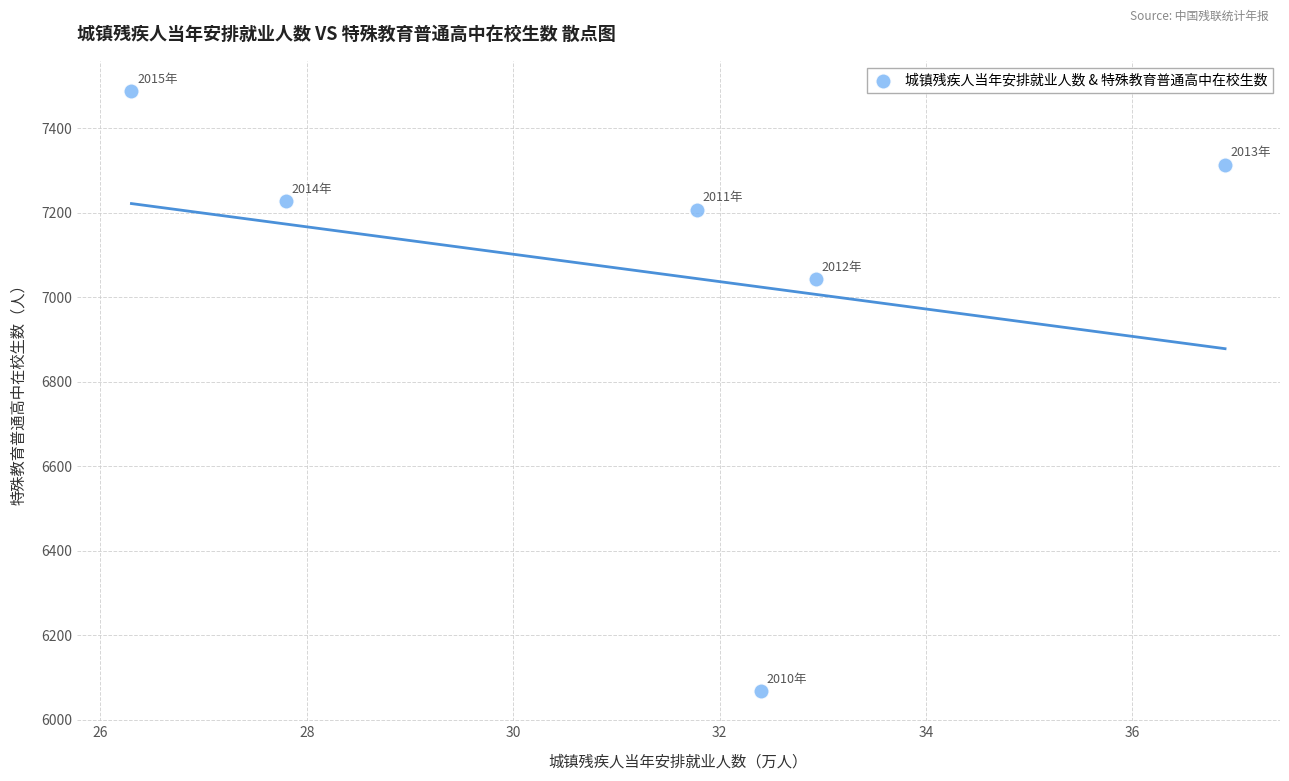

What Y value in the scatter plot is closest to 6777?

7043